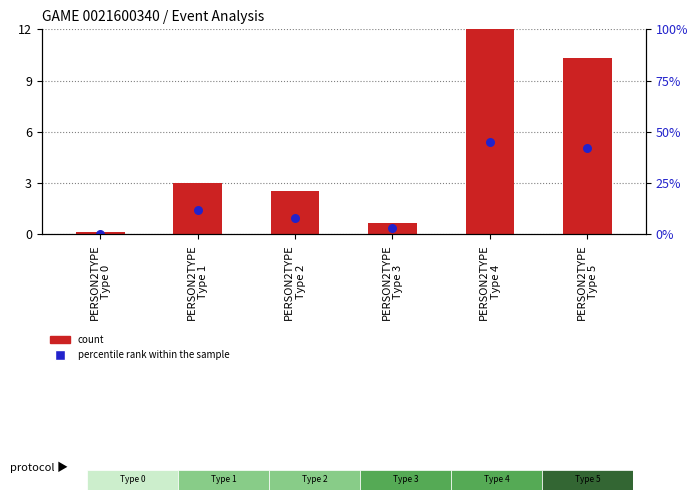

What is the total value across all series at PERSON2TYPE
Type 3?

1.0